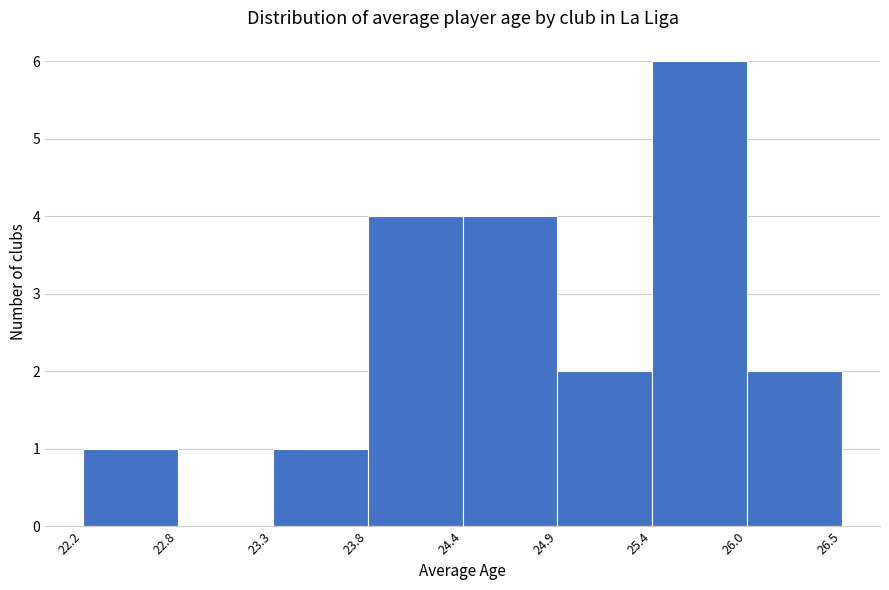

Over which range of the x-axis is the bar tallest?

25.4 to 26.0